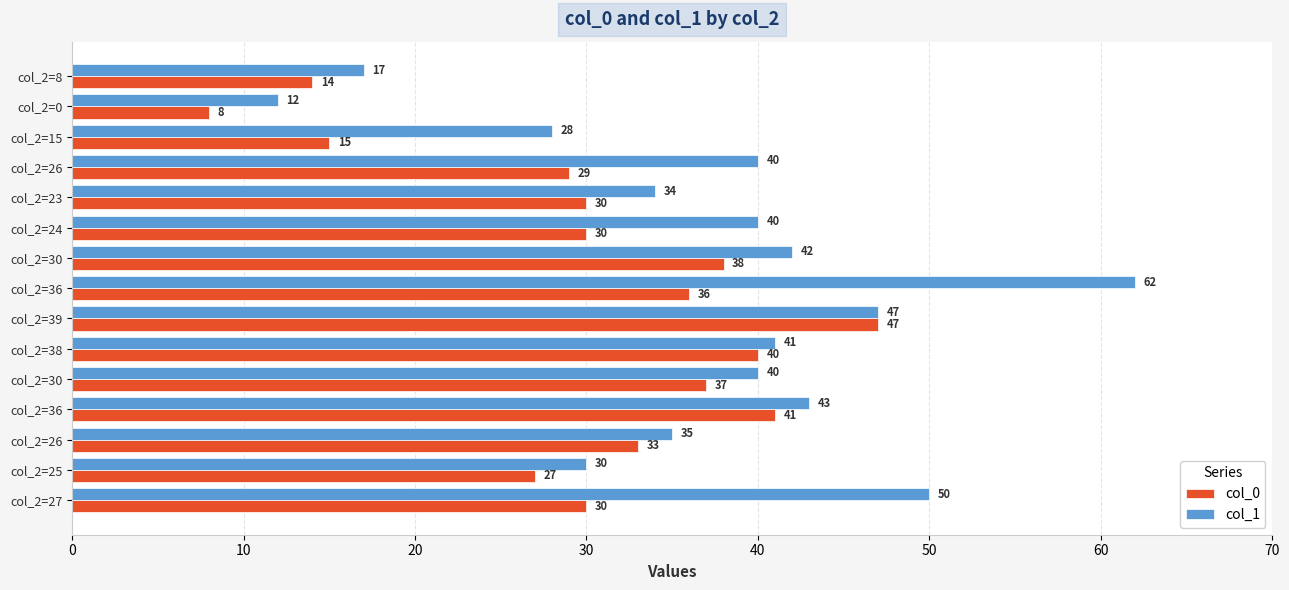

Reading left to right, list all the values displayed in this chart.

col_0: 30	27	33	41	37	40	47	36	38	30	30	29	15	8	14
col_1: 50	30	35	43	40	41	47	62	42	40	34	40	28	12	17